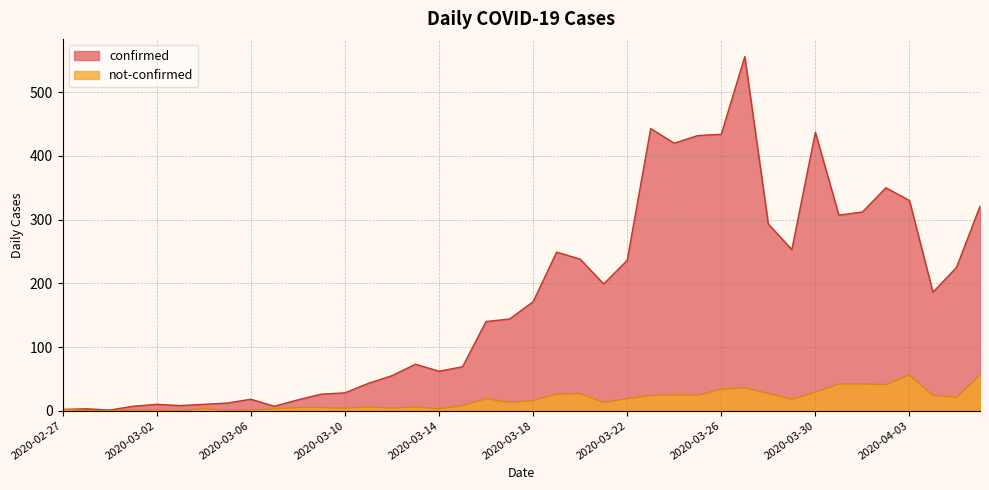

Rank the series by their average value, from highest to lowest.

confirmed, not-confirmed